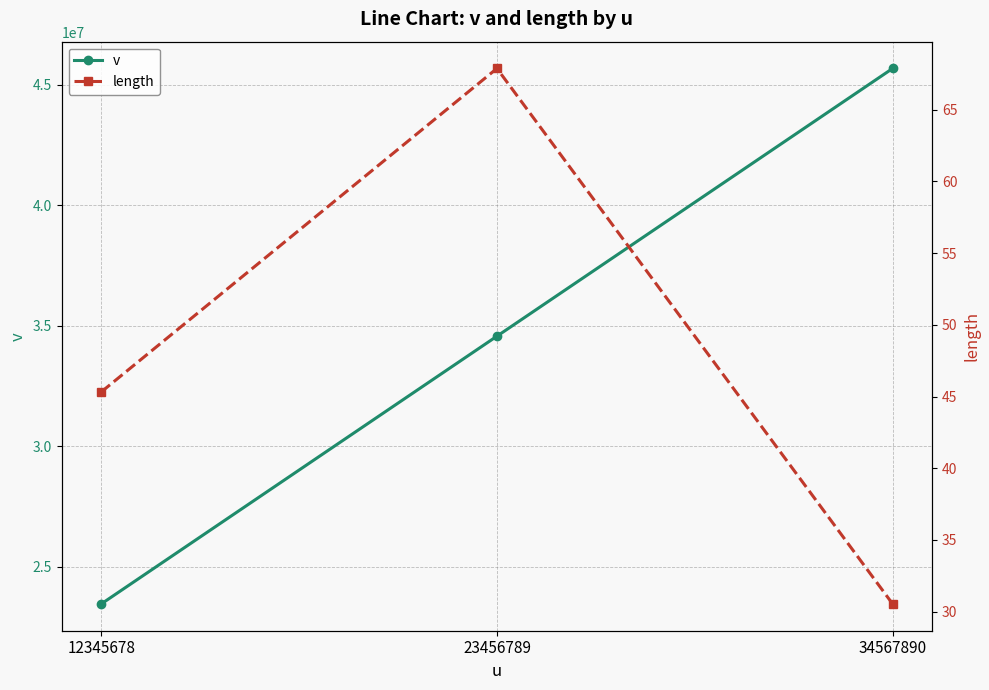

Which has a higher value, 23456789 or 34567890?

34567890